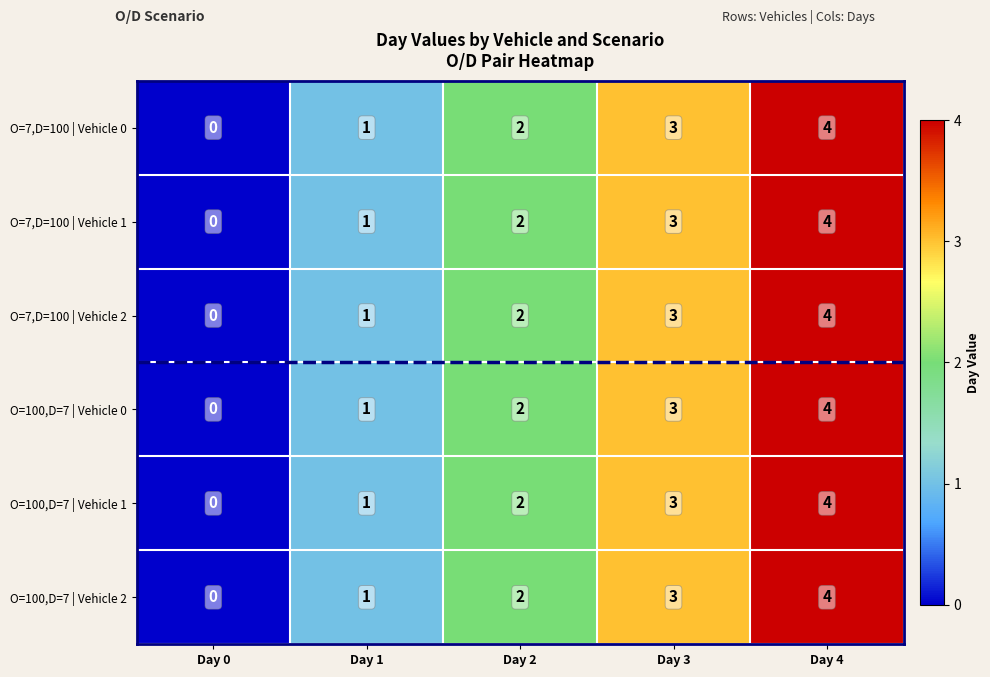

Is the value of O=7,D=100 | Vehicle 2 at Day 2 greater than the value of O=100,D=7 | Vehicle 1 at Day 4?

No